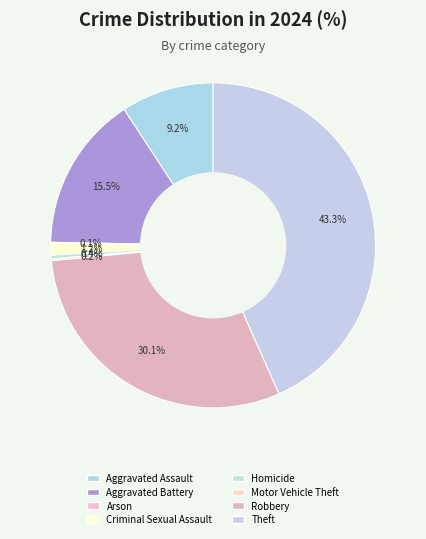

What is the largest slice in the pie chart?

Theft